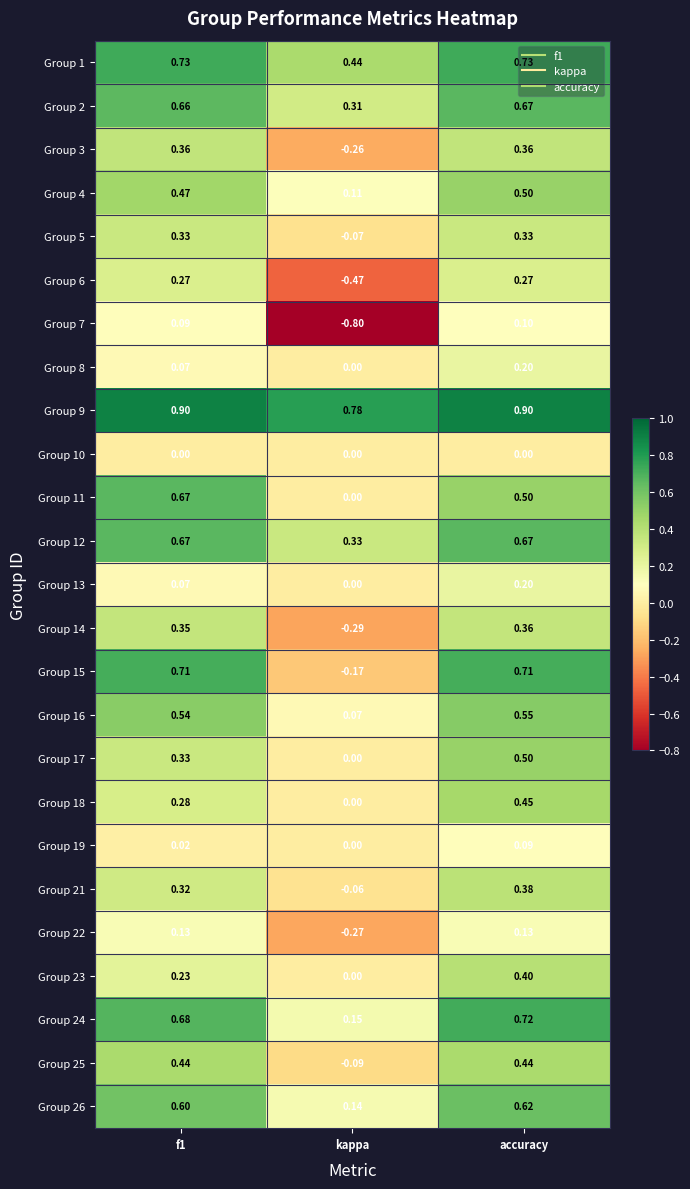

How many categories are shown in the chart?

3